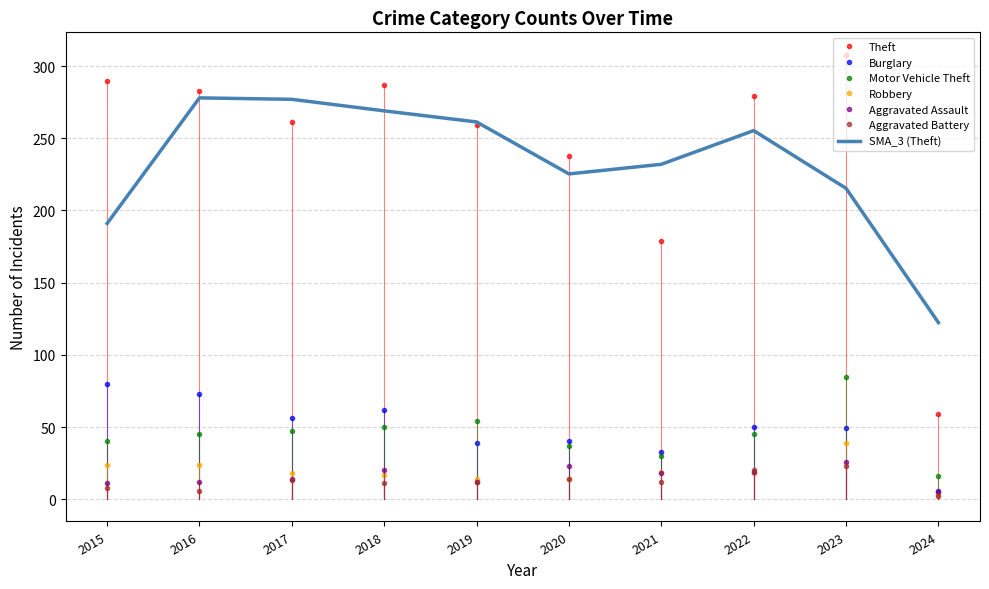

Which series has the largest total across all categories?

Theft